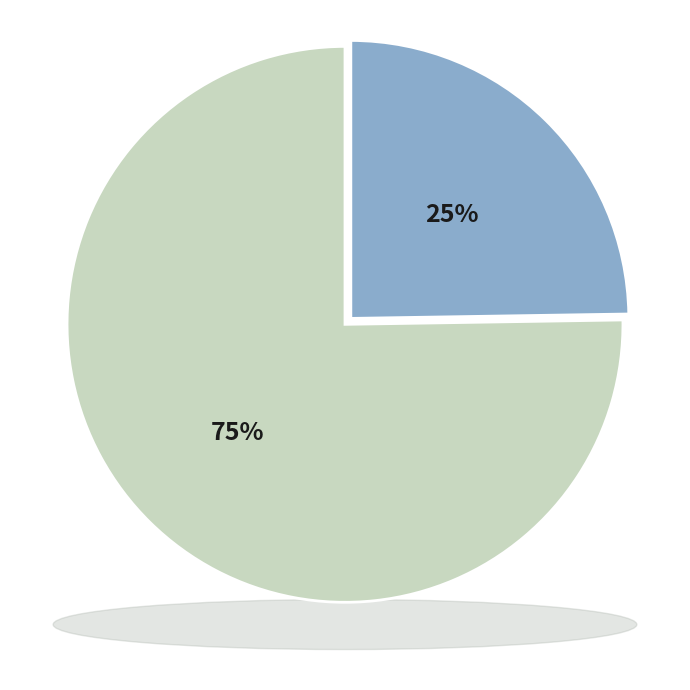

Count the number of slices in the pie.

2